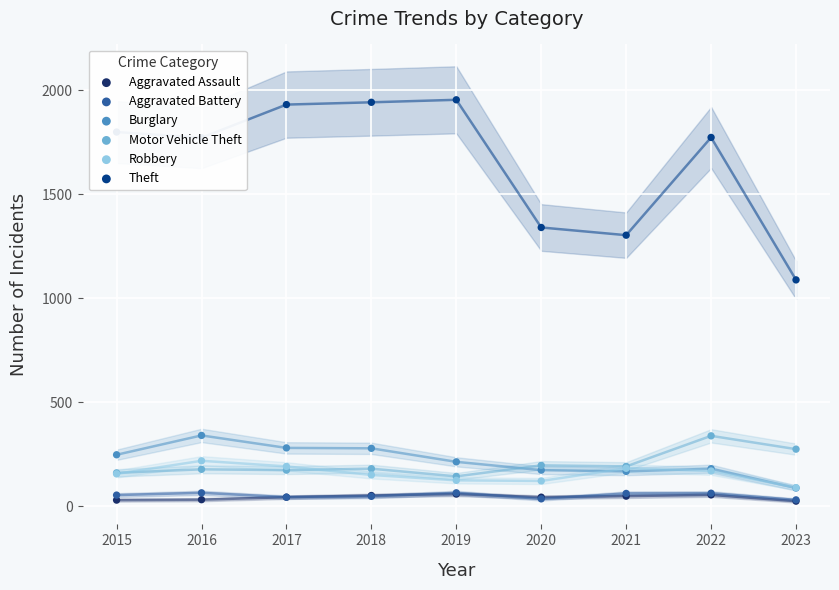

Which series reaches the maximum Y coordinate?

Theft